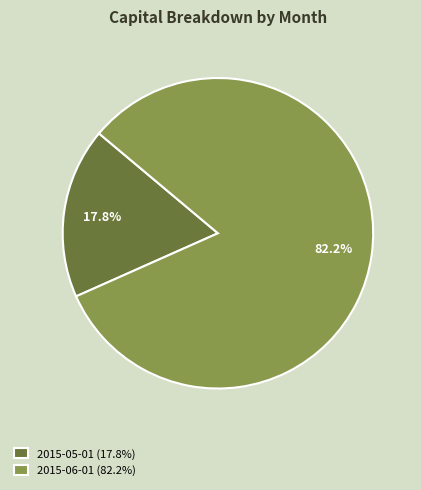

Count the number of slices in the pie.

2